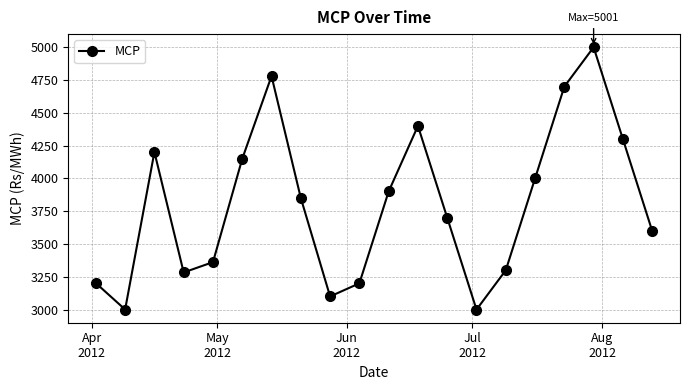

What is the smallest value displayed?

3000.0